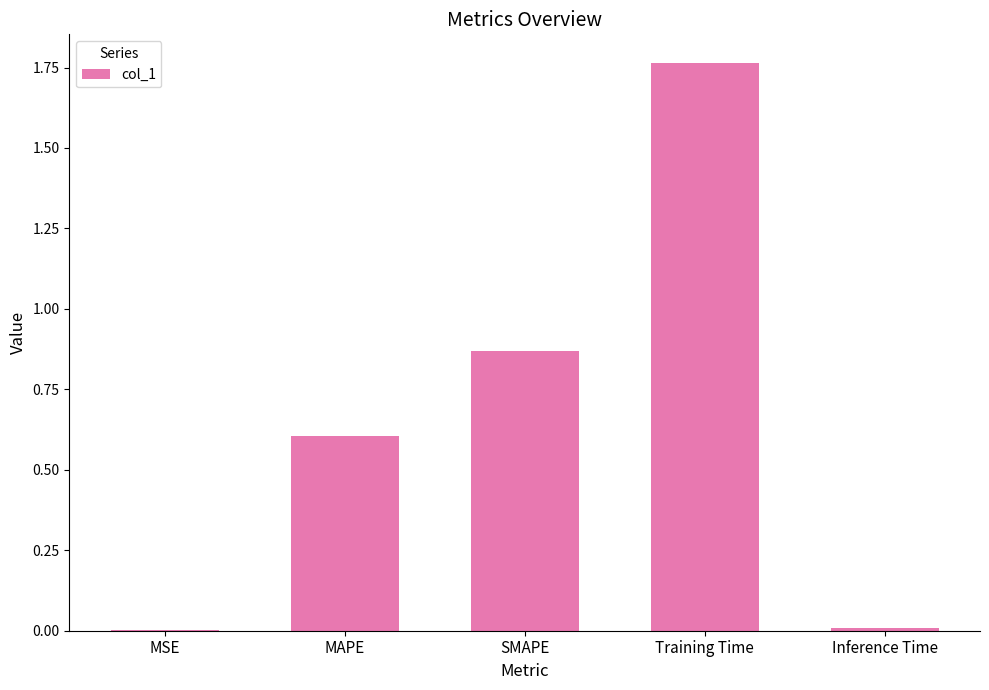

Which category has the highest value across all series?

Training Time